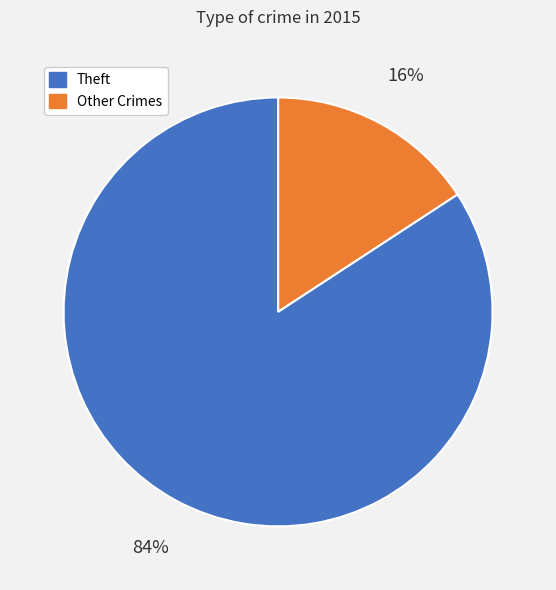

Is there any slice that represents more than half of the pie?

Yes